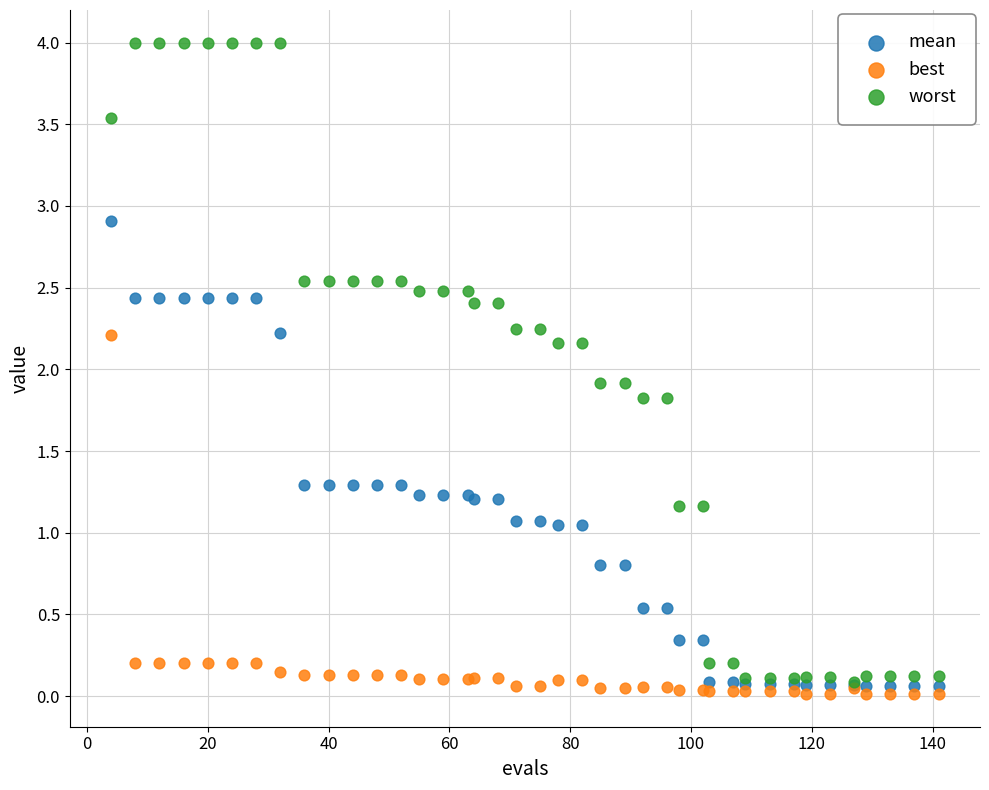

Which series has the widest spread of Y values?

worst